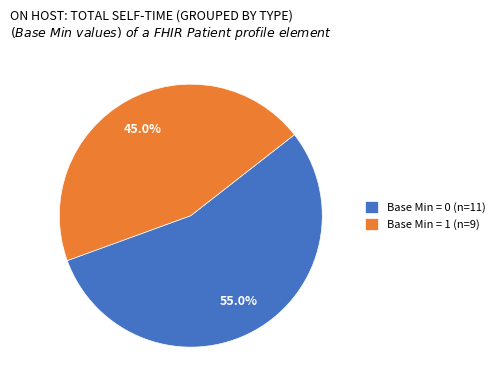

What percentage is NOT represented by Base Min = 0 (n=11)?

45.0%